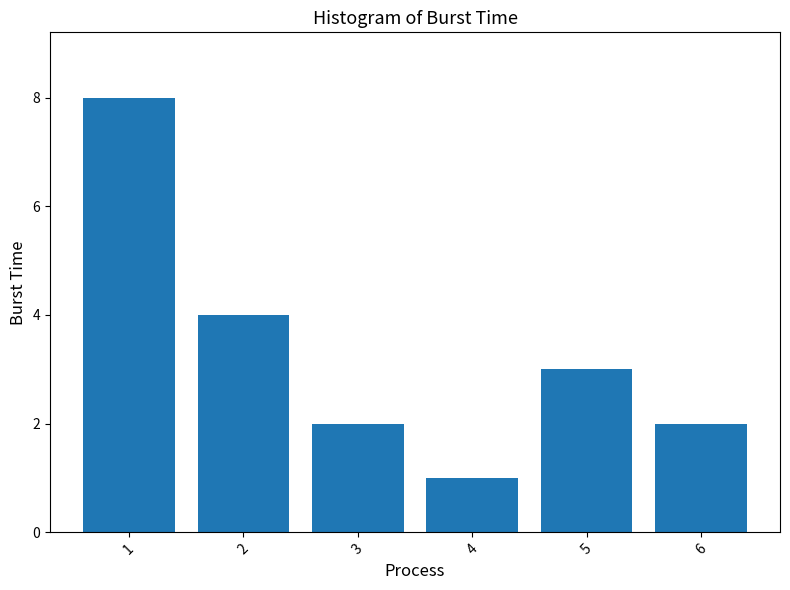

The chart shows a value of 8 at 1. True or false?

True